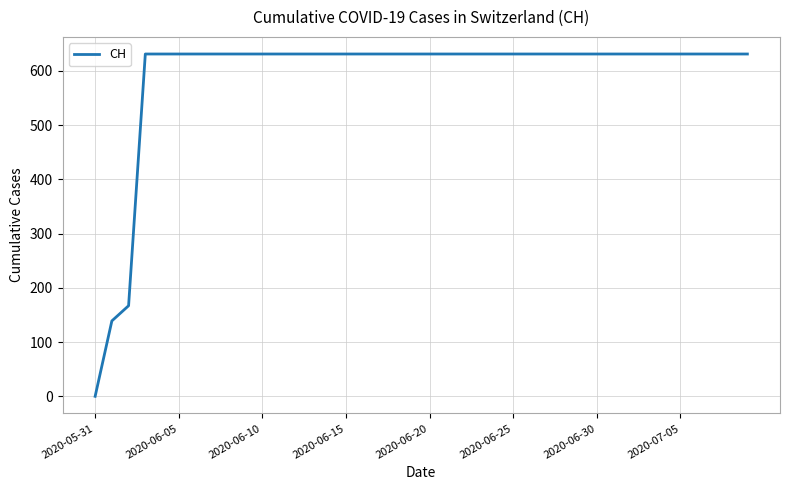

What is the maximum value shown in the chart?

631